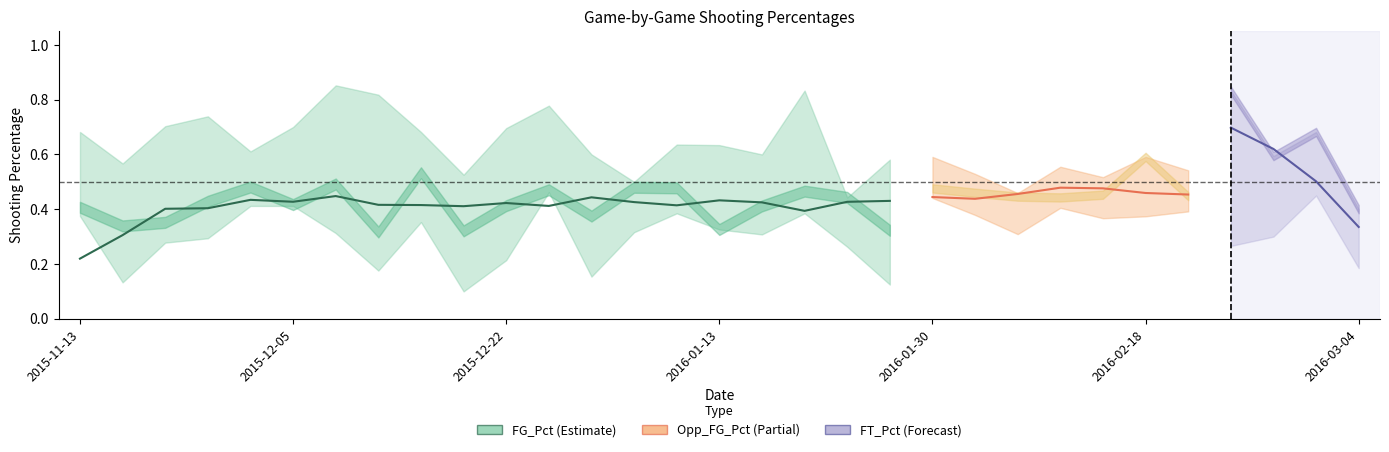

Is it true that FG_Pct equals 0.4 at 2016-01-02?

True